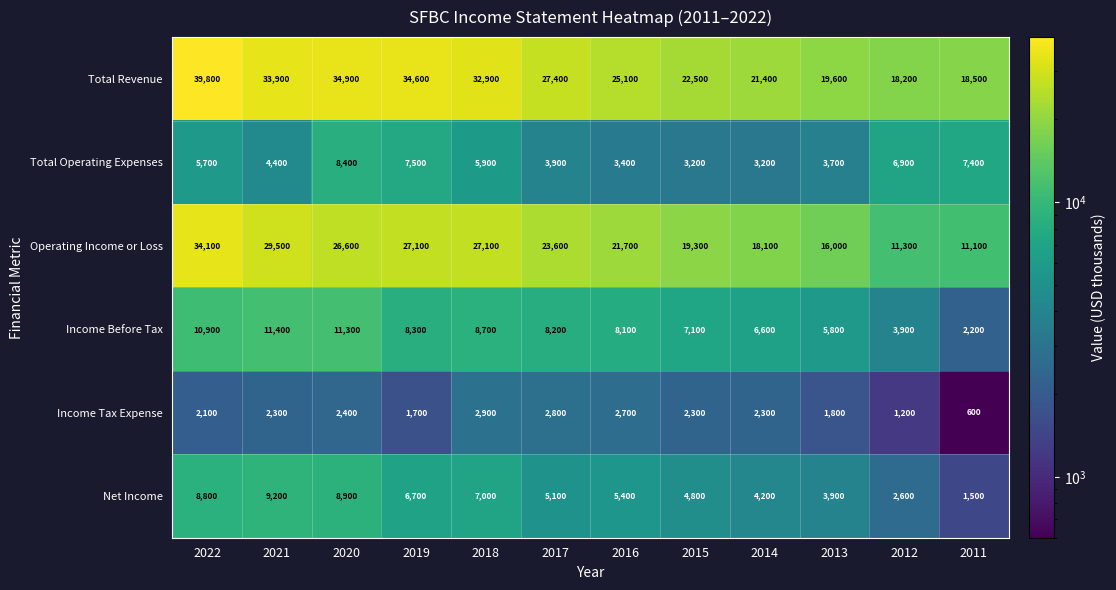

What is the difference between the Income Tax Expense values at 2022 and 2016?

600